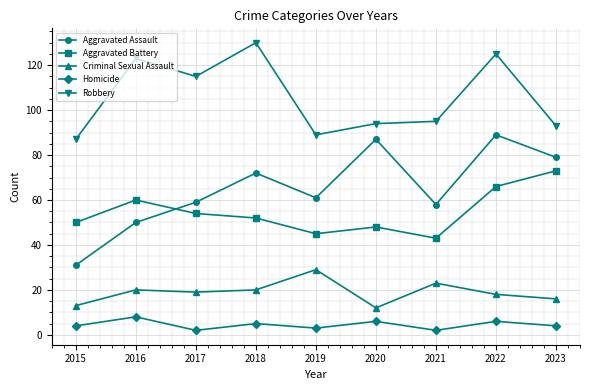

True or false: Aggravated Battery and Aggravated Assault cross at least once.

True